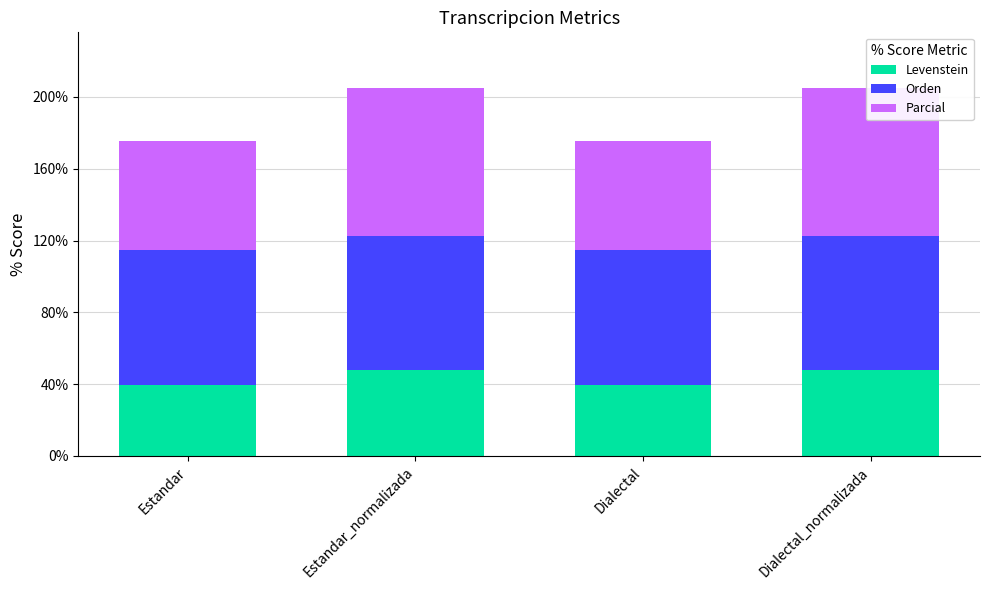

Which category has the highest value across all series?

Estandar_normalizada